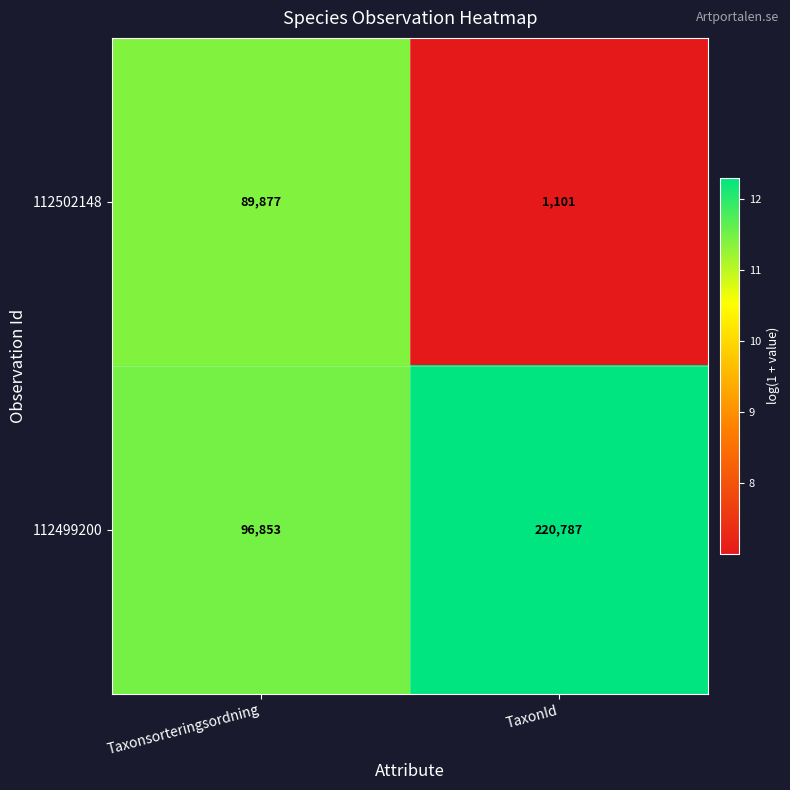

How many categories are shown in the chart?

2